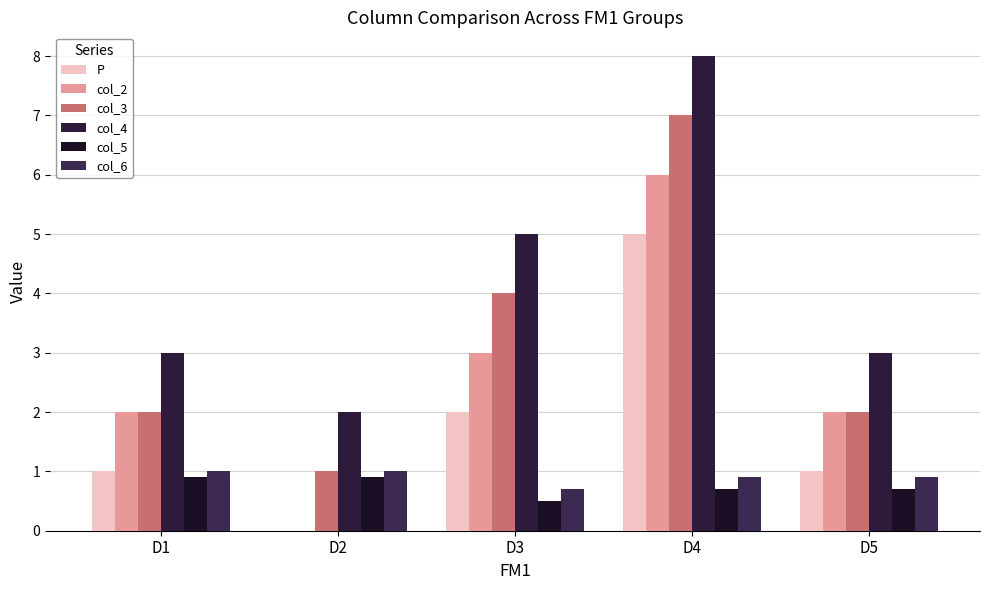

Which label corresponds to the largest value in the chart?

D4